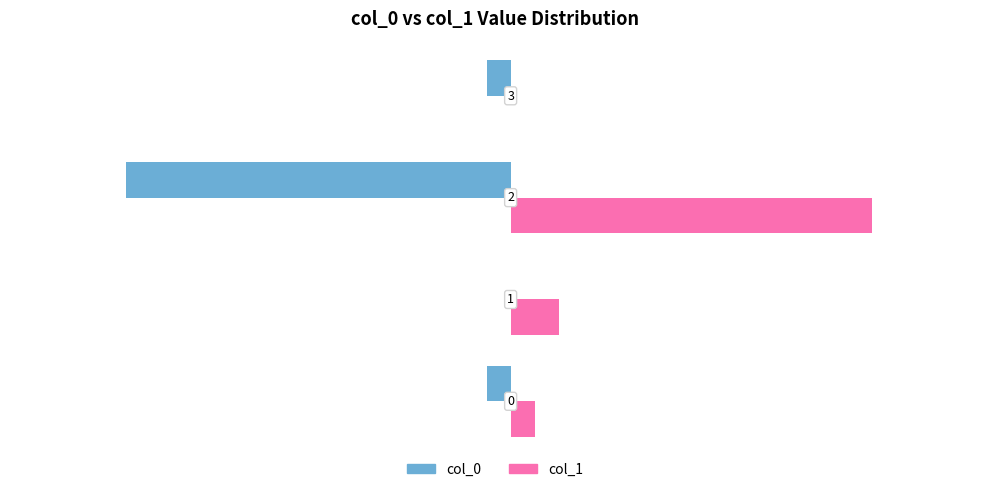

Which series has the largest total across all categories?

col_1